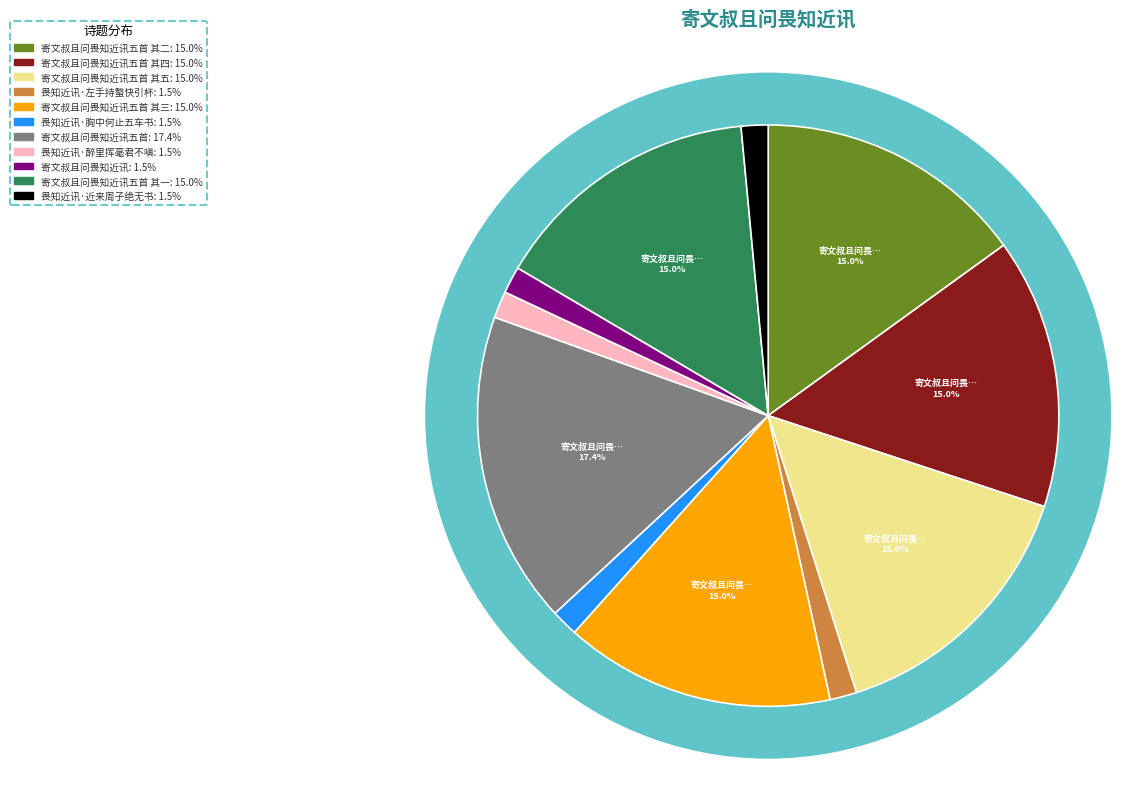

What percentage is the 寄文叔且问畏知近讯五首 slice, to the nearest percent?

17%